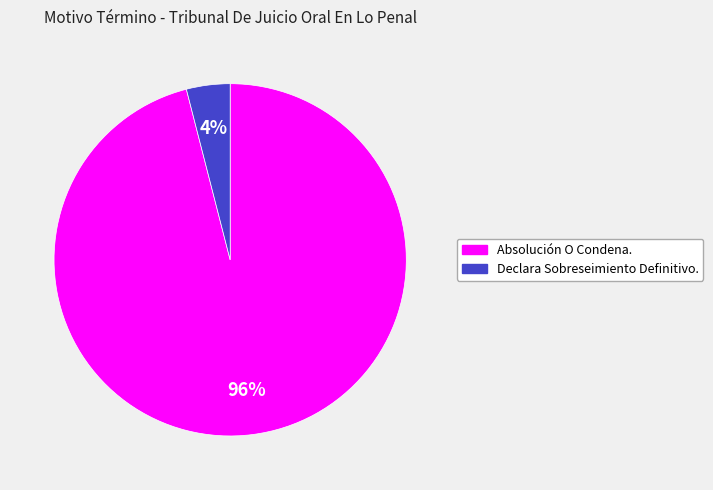

Do Absolución O Condena. and Declara Sobreseimiento Definitivo. together represent more than half of the pie?

Yes